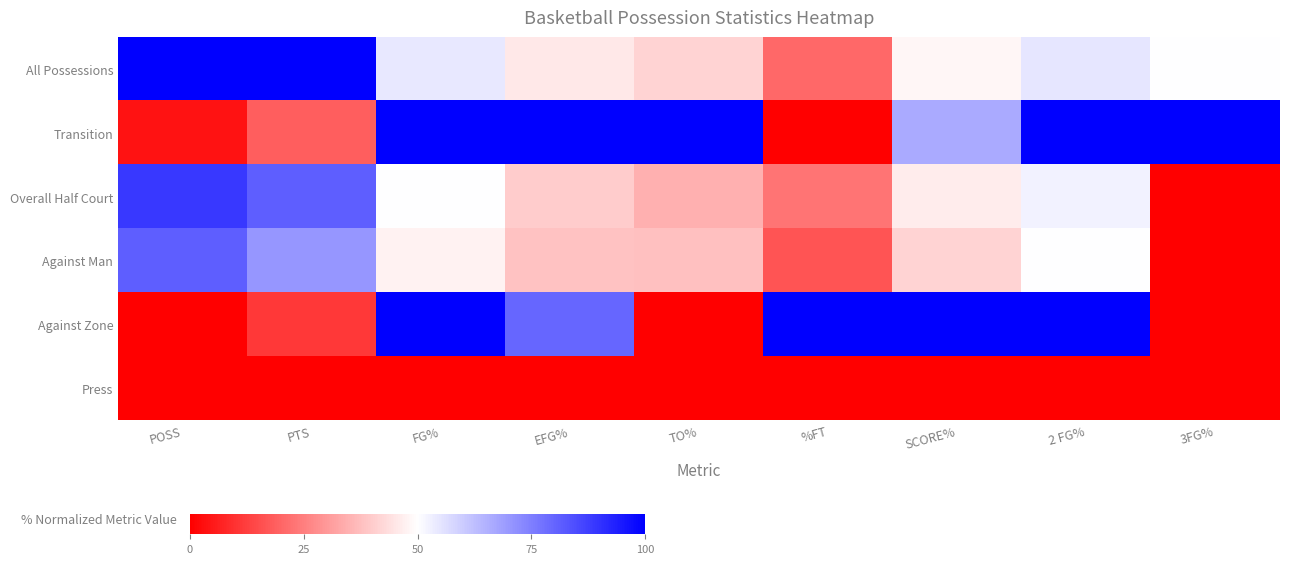

Which series has the largest total across all categories?

Transition